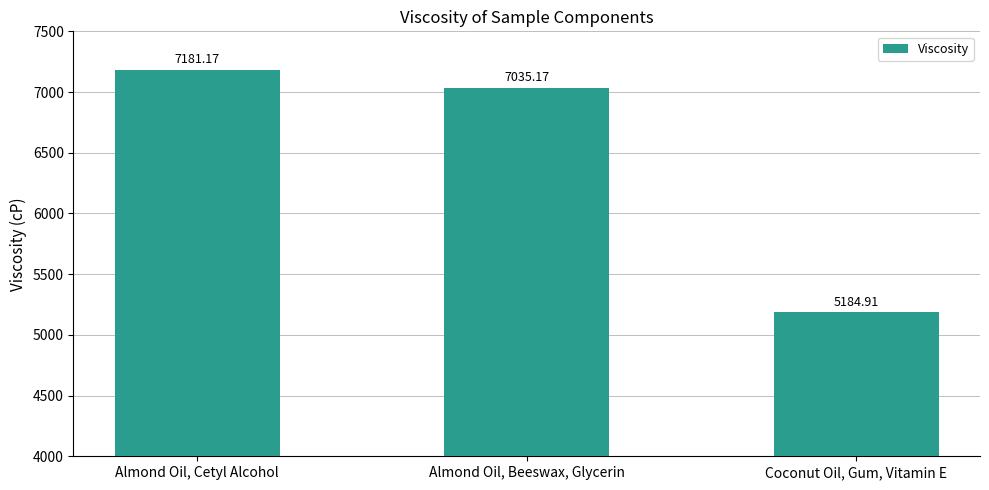

How many bars are there in total?

3